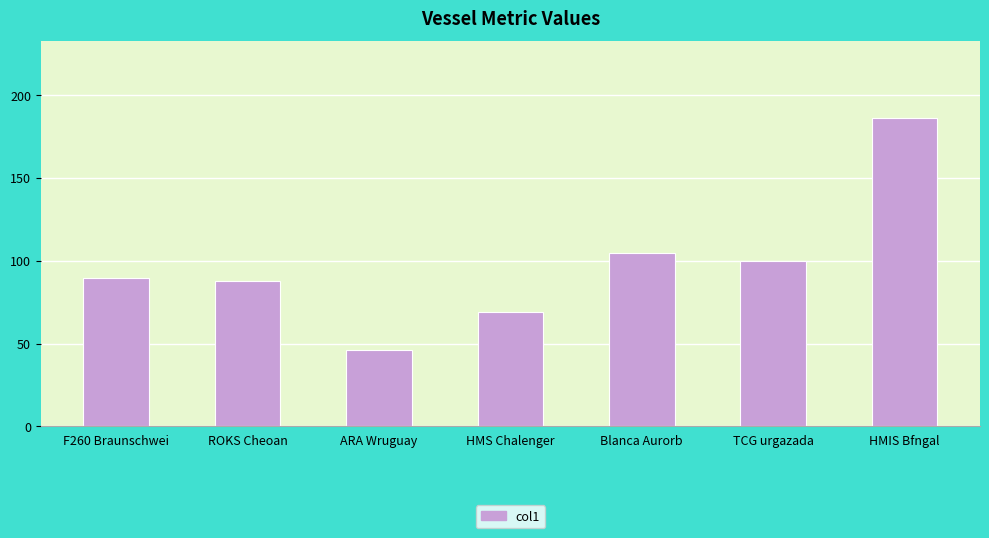

Reading left to right, list all the values displayed in this chart.

F260 Braunschwei=89.4	ROKS Cheoan=87.5	ARA Wruguay=45.9	HMS Chalenger=69.1	Blanca Aurorb=104.4	TCG urgazada=99.7	HMIS Bfngal=186.0